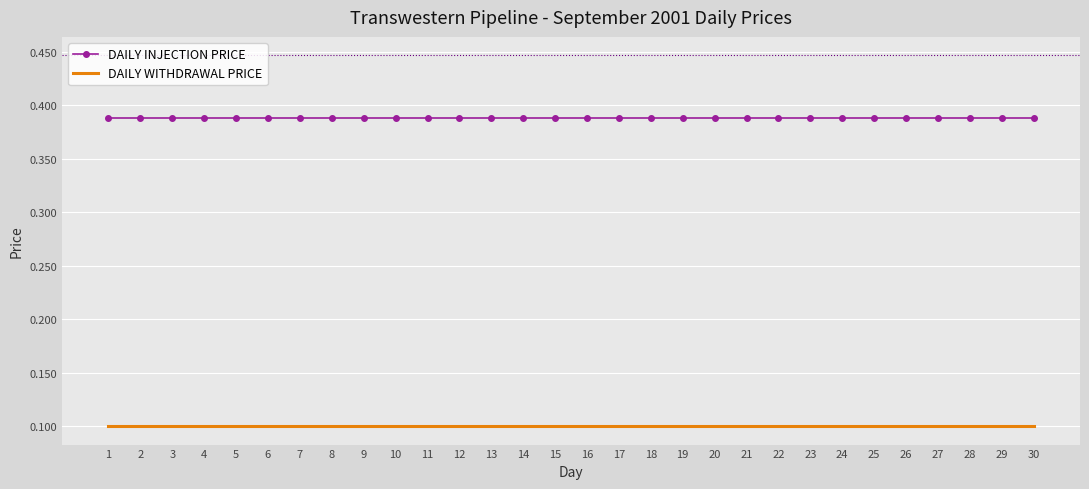

Rank the series by their maximum value, from lowest to highest.

DAILY WITHDRAWAL PRICE, DAILY INJECTION PRICE